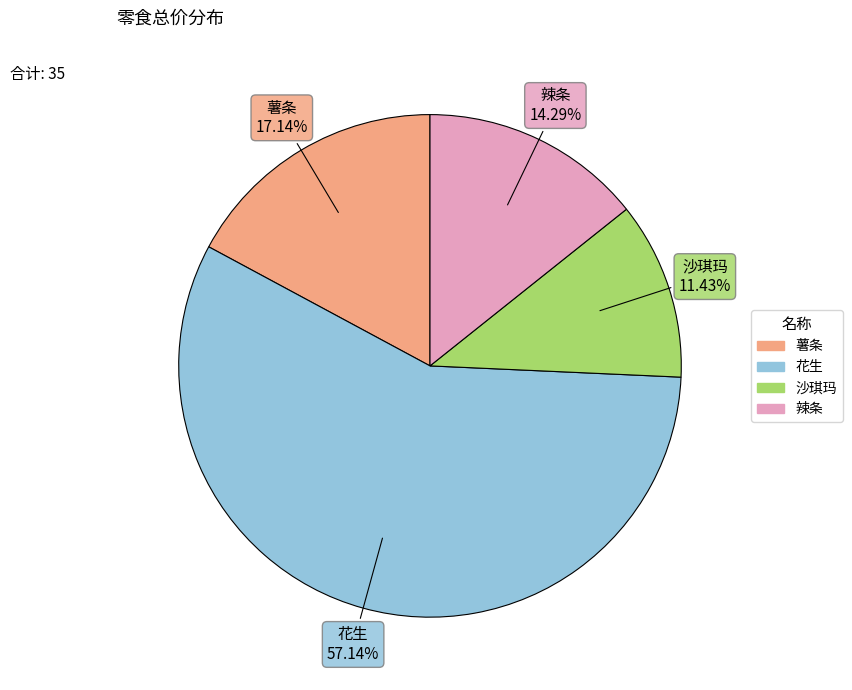

Approximately how many times larger is the value at 薯条 compared to 沙琪玛?

1.5